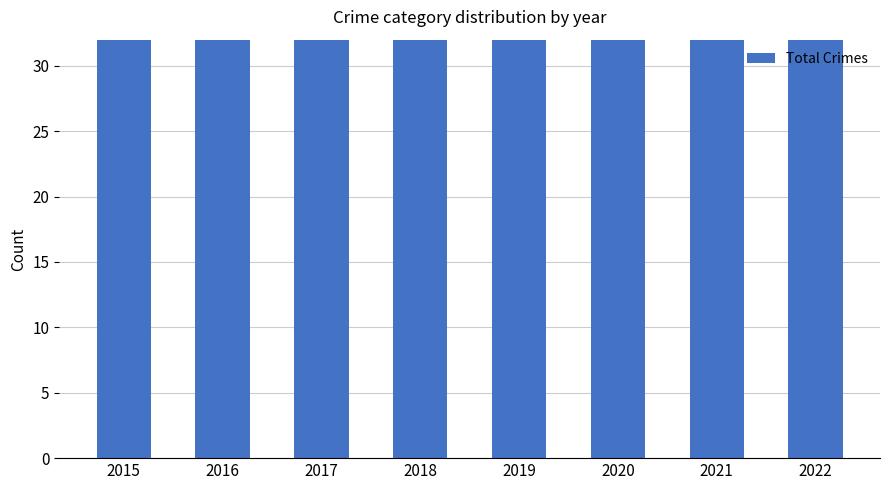

Rank the categories by value from highest to lowest.

2021, 2022, 2016, 2017, 2019, 2018, 2015, 2020